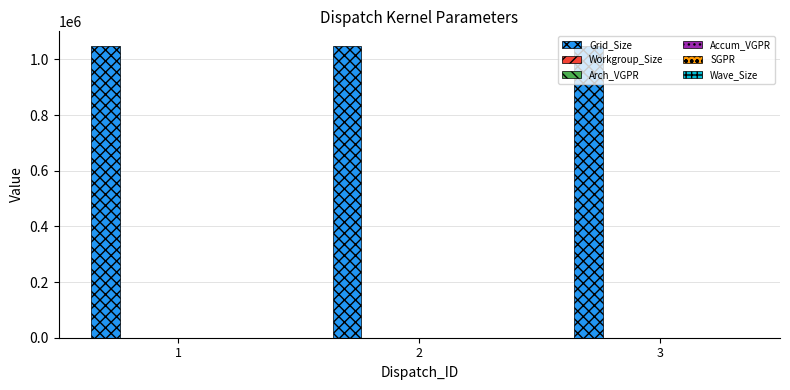

Which series has the largest total across all categories?

Grid_Size